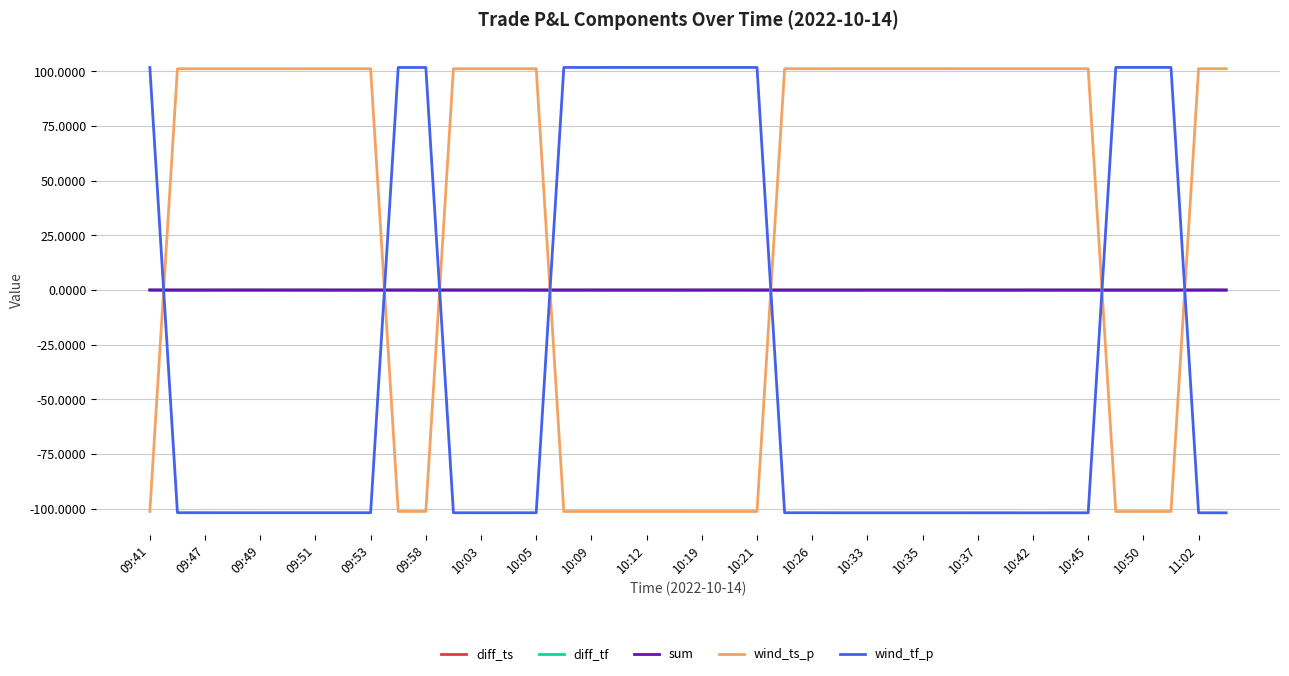

After their last crossing, which series has the higher values: wind_ts_p or sum?

wind_ts_p